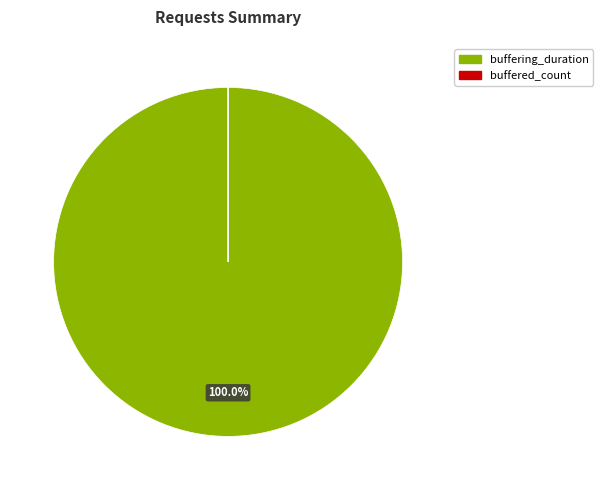

Is there a majority slice in this chart?

Yes